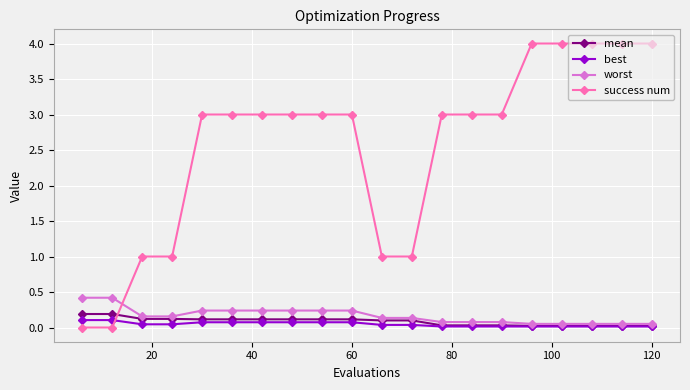

Which series has the largest total across all categories?

success num